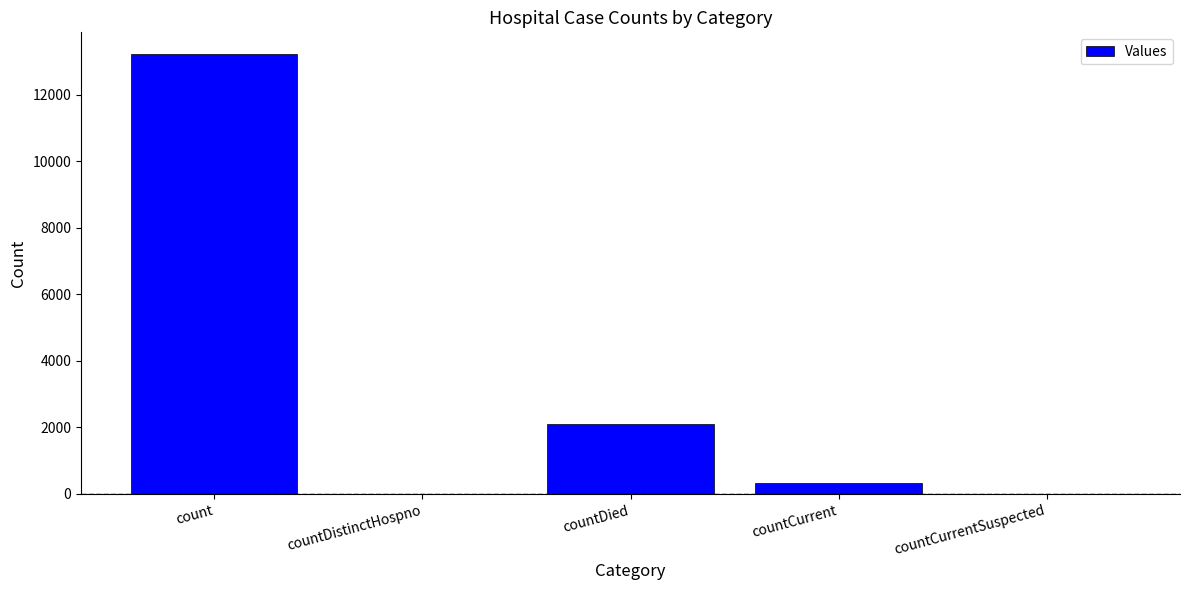

What value does the data have at countCurrent?

341